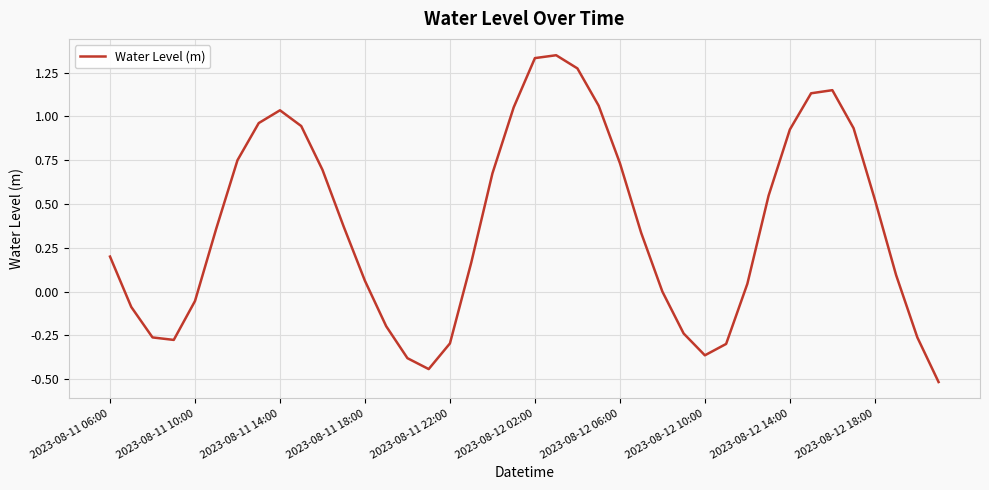

What is the difference between the maximum and minimum values?

1.9